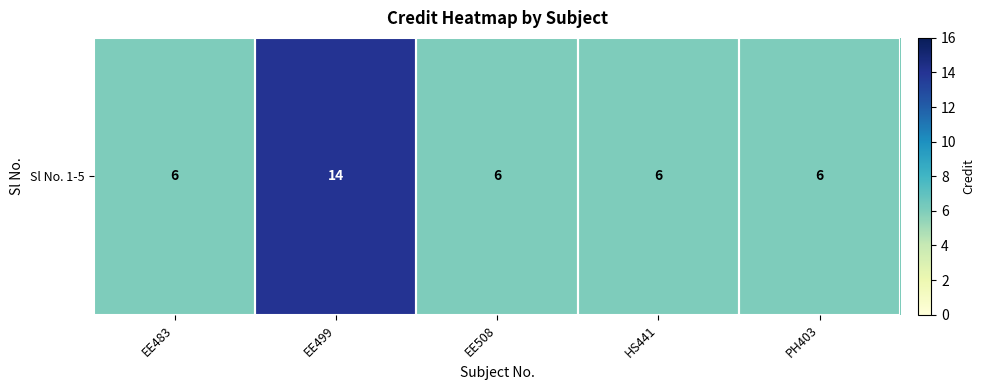

What is the average value?

8